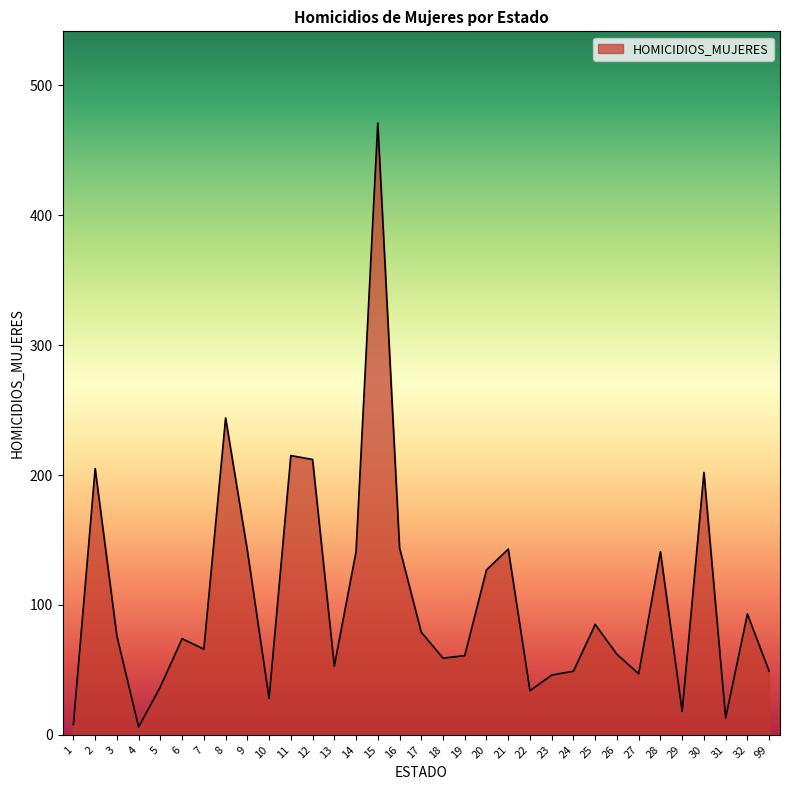

Read the value at 3.

76